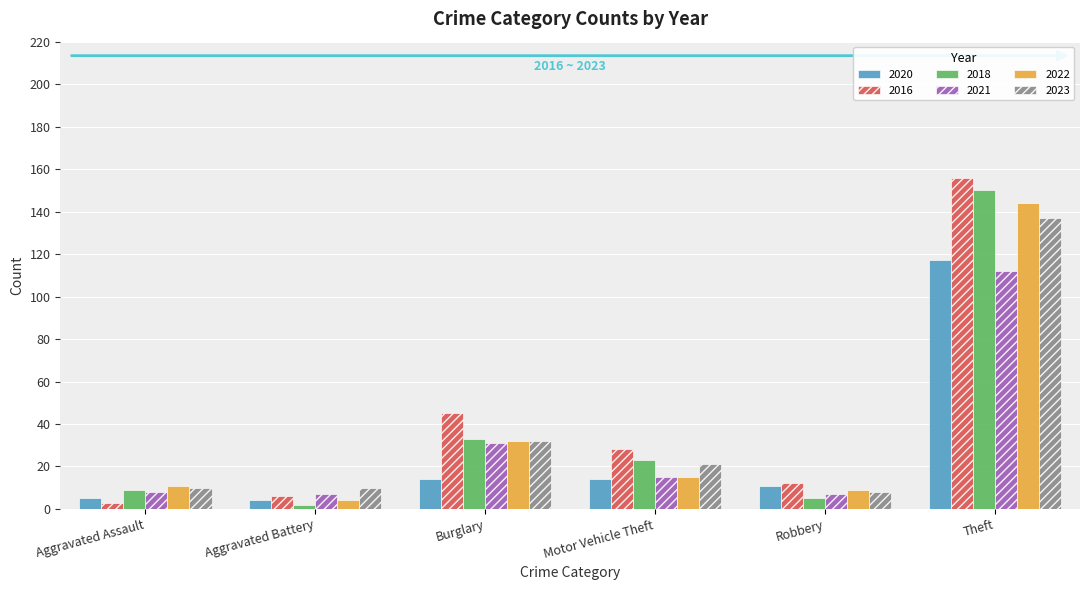

At which label does 2021 first exceed 15?

Burglary